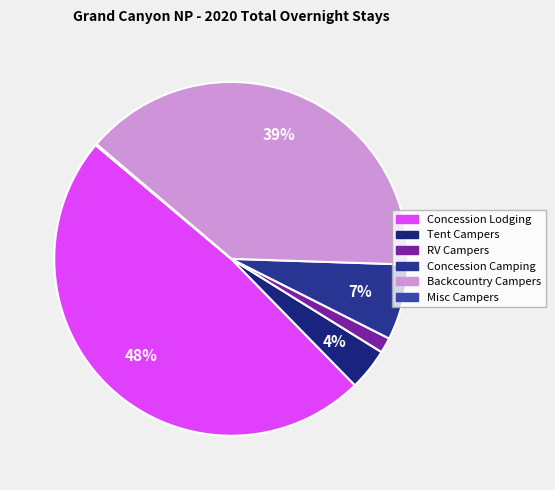

Does Backcountry Campers account for over 50% of the chart?

No